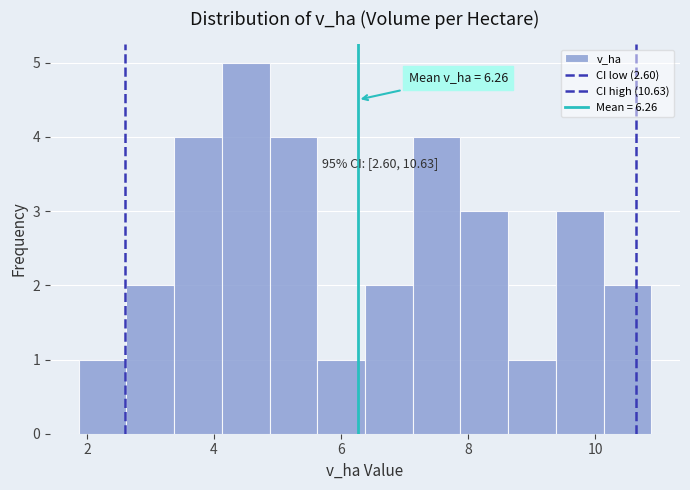

Around what value on the x-axis is the tallest bar? Give the approximate position of its centre, as read against the axis.

4.4